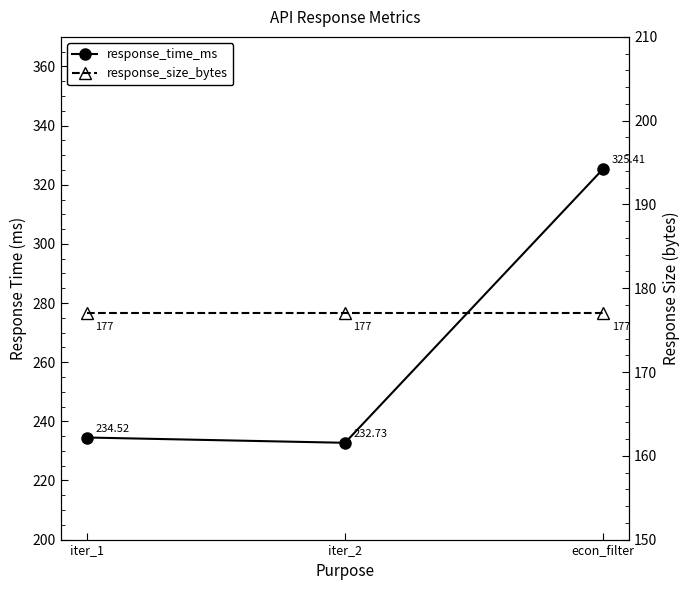

The value of response_time_ms at iter_1 is 133.1. True or false?

False